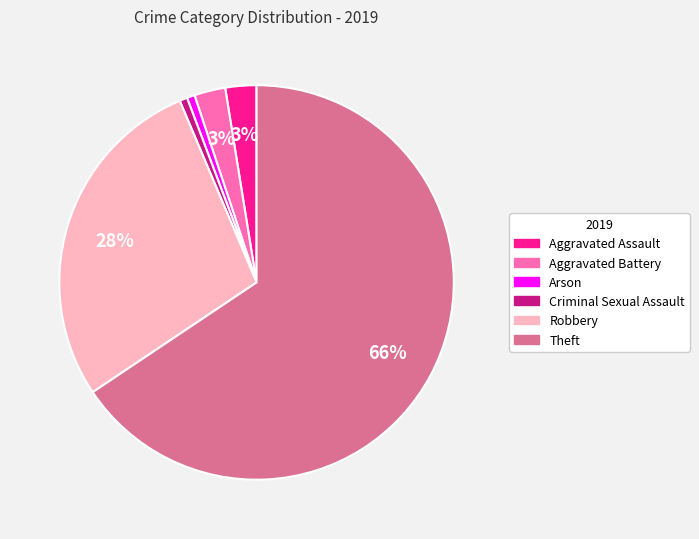

To the nearest percent, what is the average slice percentage?

17%